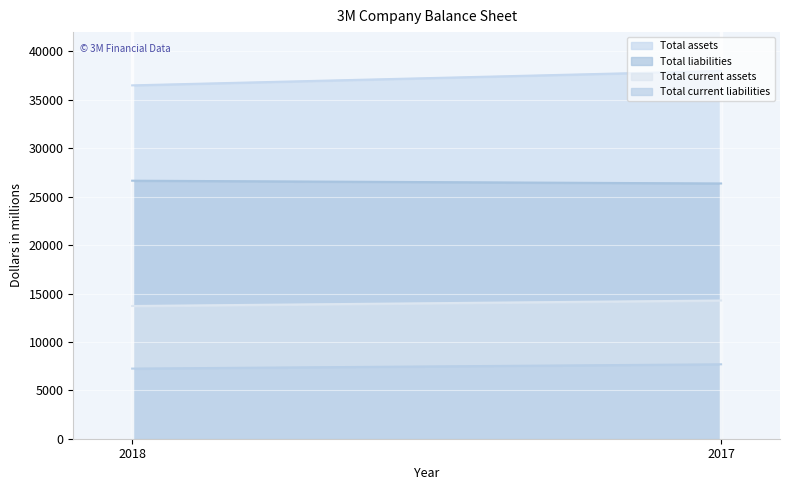

Reading left to right, what are all the values shown in this chart?

Total assets: 36500	37987
Total liabilities: 26652	26365
Total current assets: 13709	14277
Total current liabilities: 7244	7687